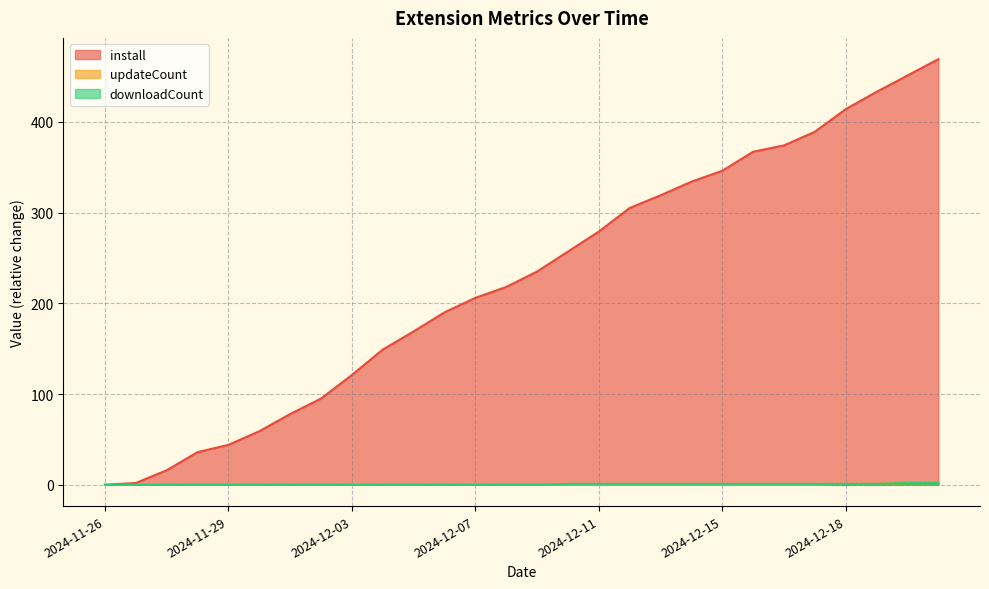

What is the greatest value displayed?

469